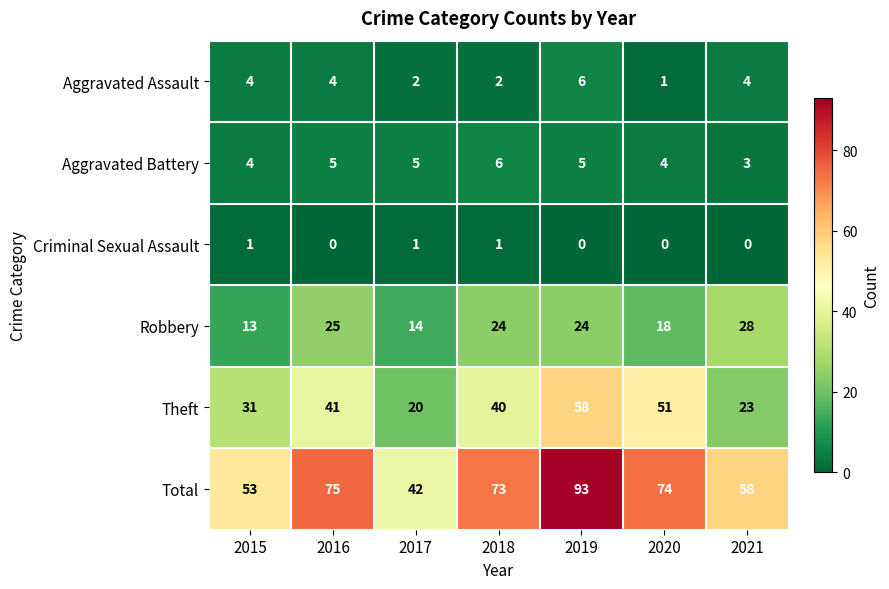

What is the difference between the maximum and minimum values in the Robbery series?

15